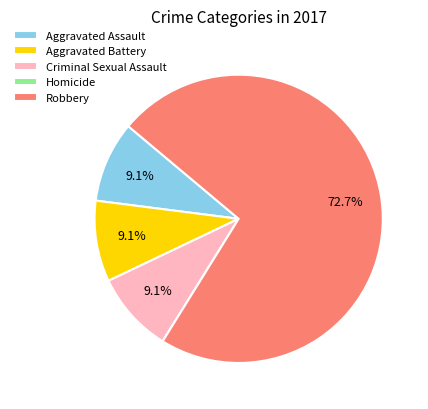

What percentage is NOT represented by Aggravated Assault?

90.9%